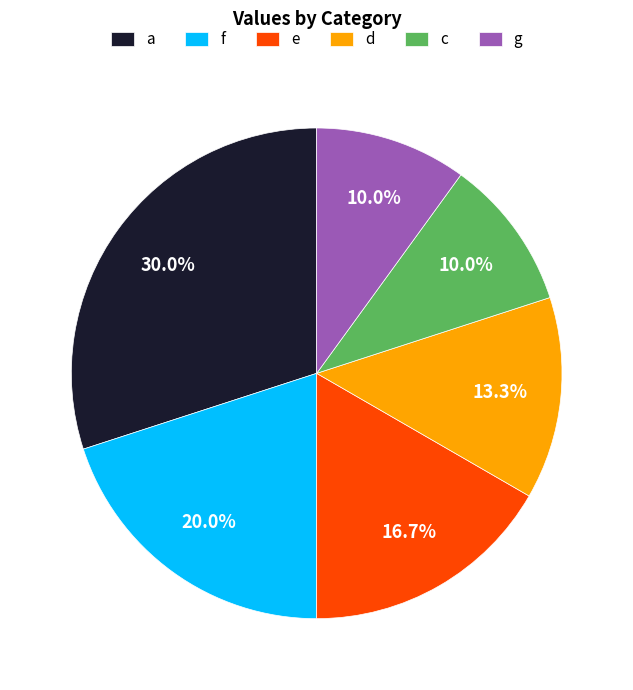

Approximately how many times larger is the value at d compared to c?

1.3